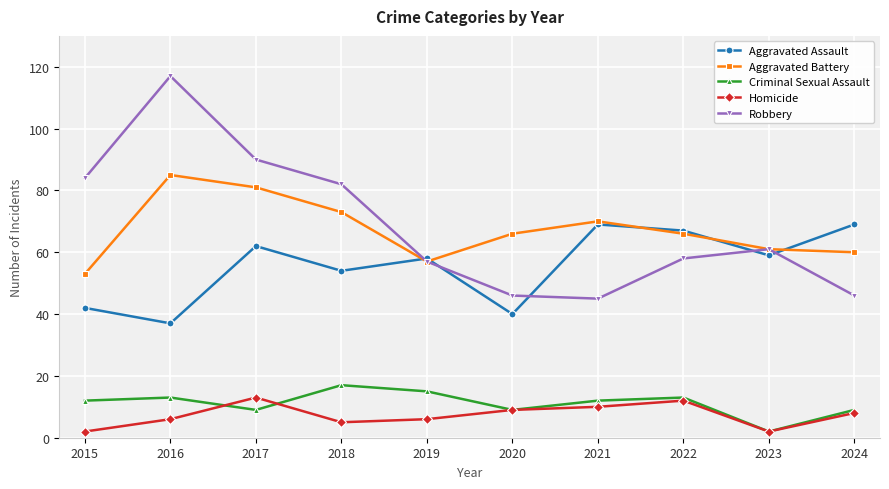

What is the average value of the Aggravated Battery series?

67